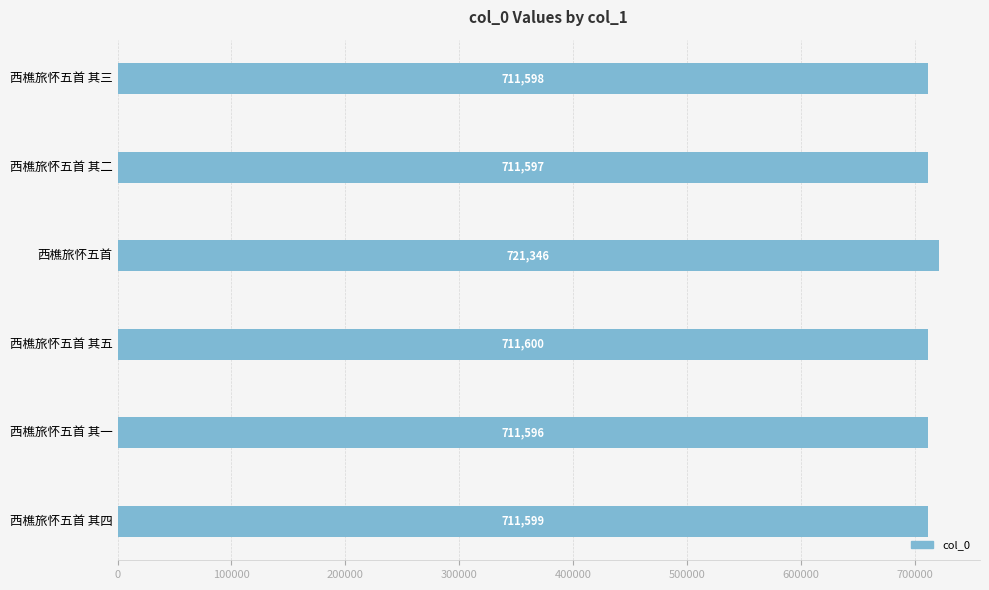

Reading top to bottom, extract all data points from this chart.

711598	711597	721346	711600	711596	711599